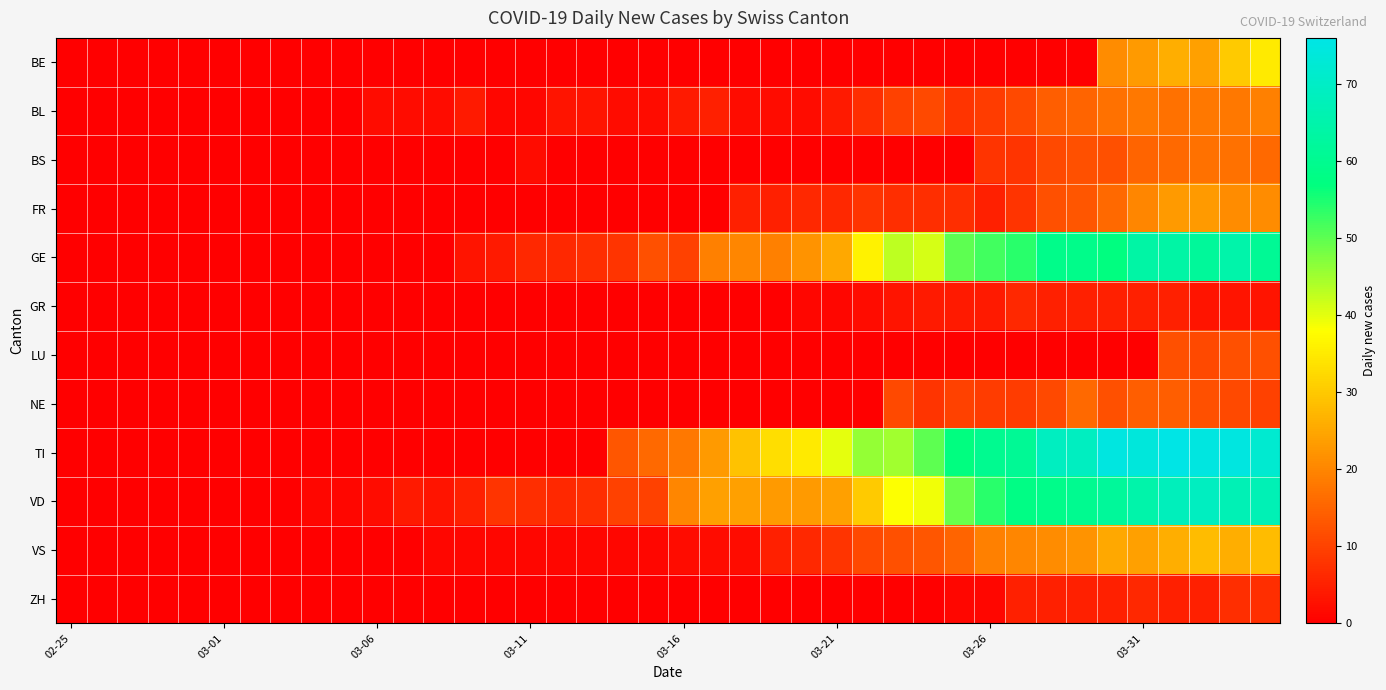

Rank the series by their maximum value, from lowest to highest.

GR, ZH, LU, NE, BS, BL, FR, VS, BE, GE, VD, TI